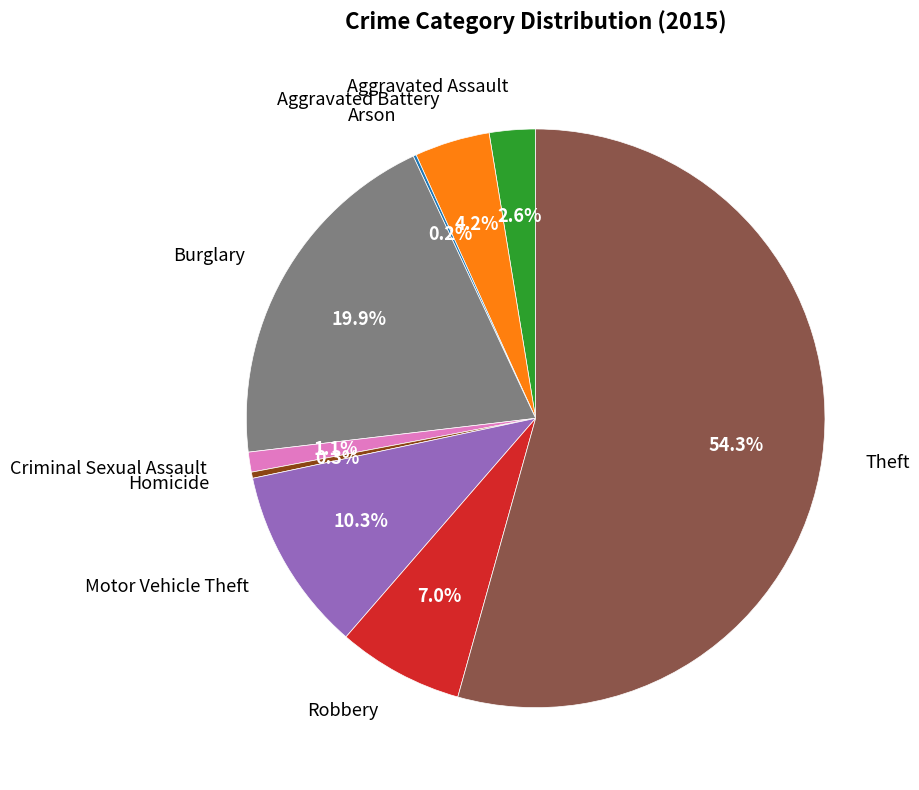

What percentage is the Burglary slice, to the nearest percent?

20%